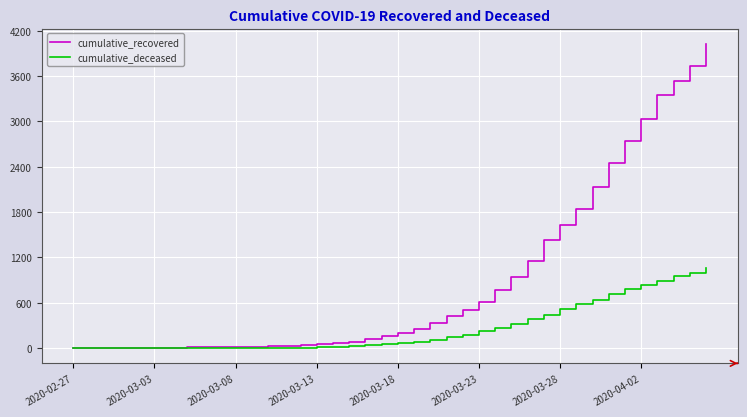

Which series has the largest total across all categories?

cumulative_recovered